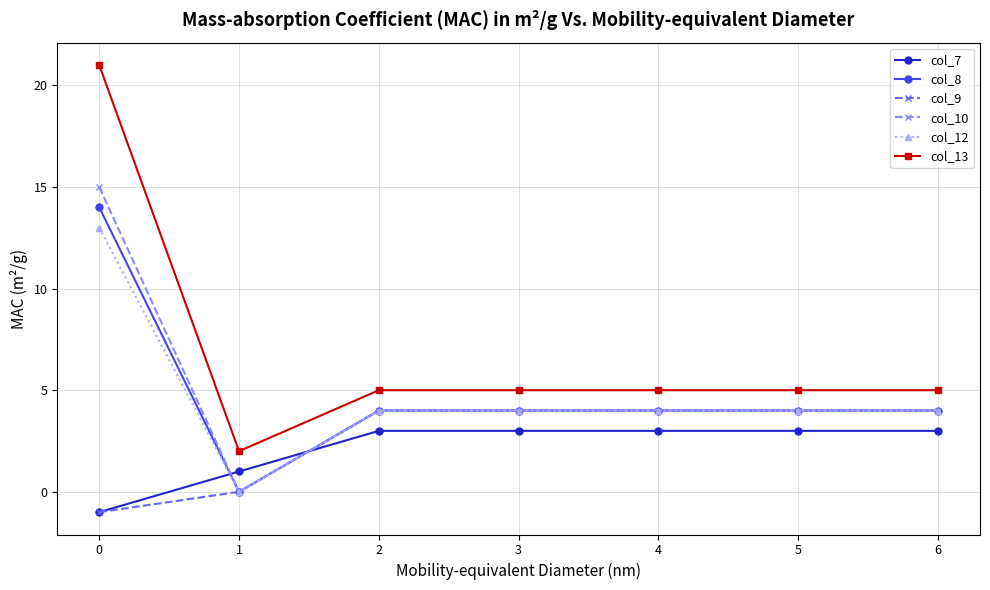

Which series has the largest total across all categories?

col_13